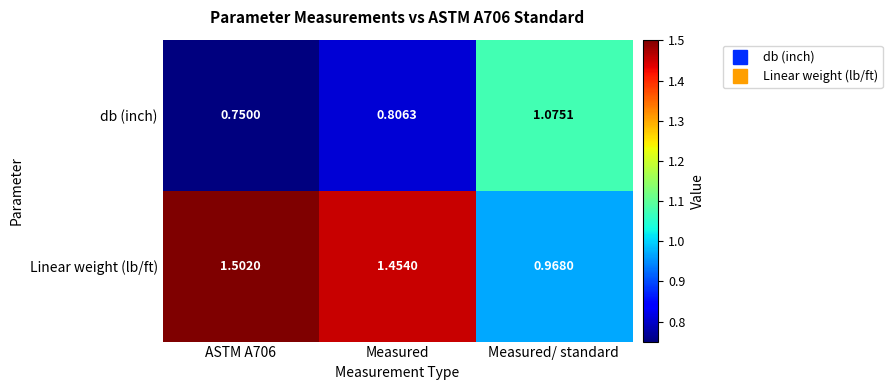

Is the value of Linear weight (lb/ft) at Measured greater than the value of db (inch) at Measured?

Yes